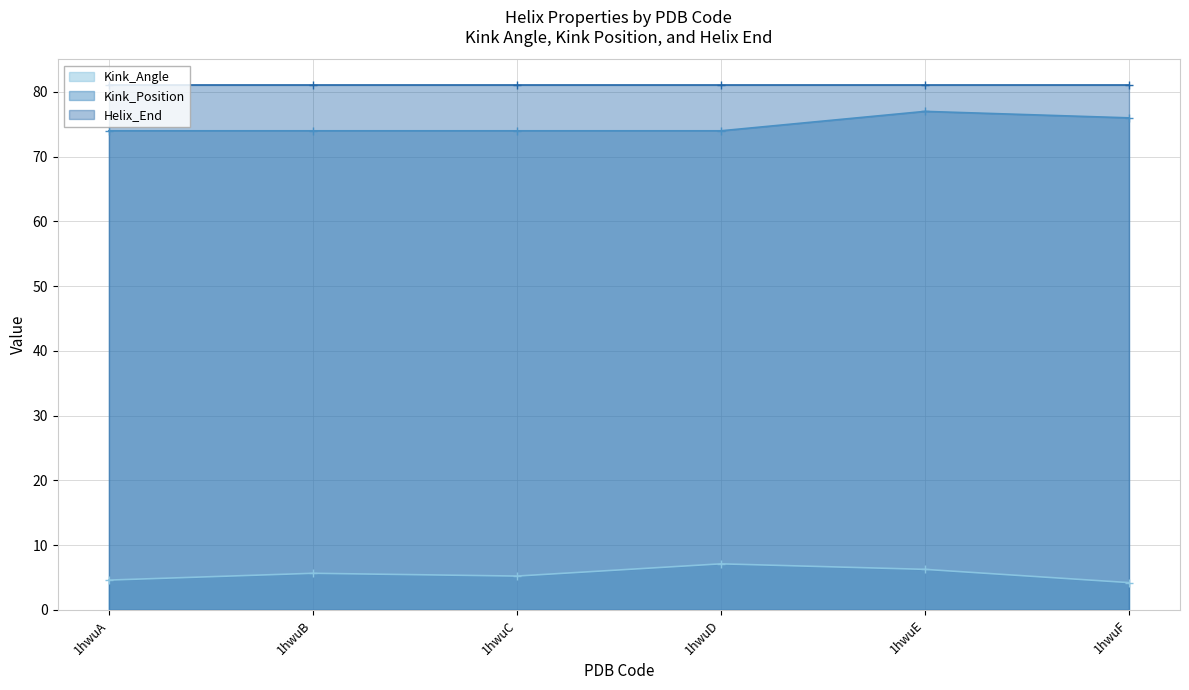

How many categories are shown in the chart?

6